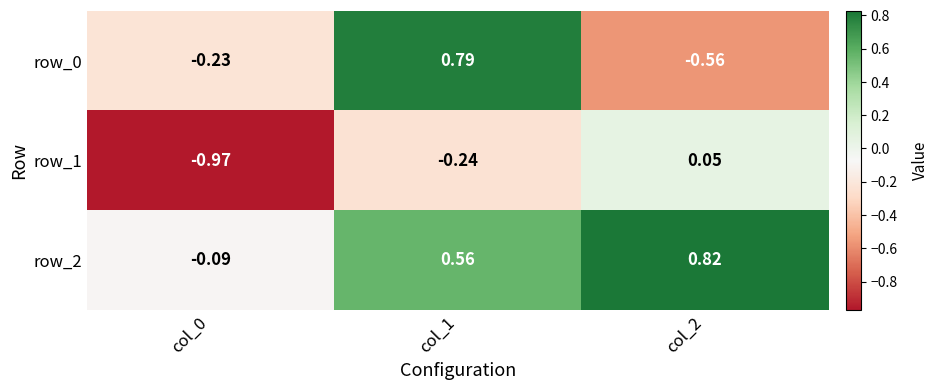

Is the value of row_0 at col_1 greater than the value of row_1 at col_2?

Yes